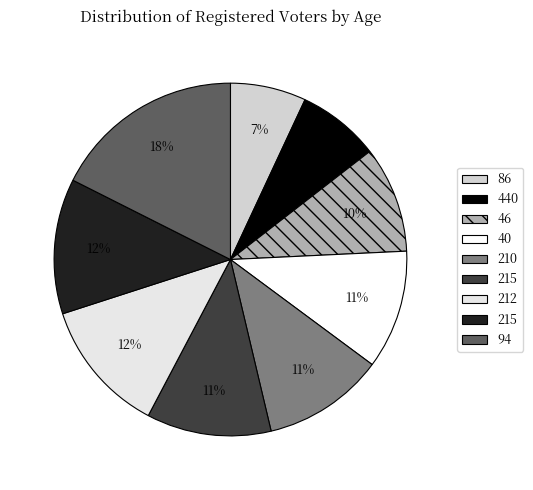

How many slices are in this pie chart?

9